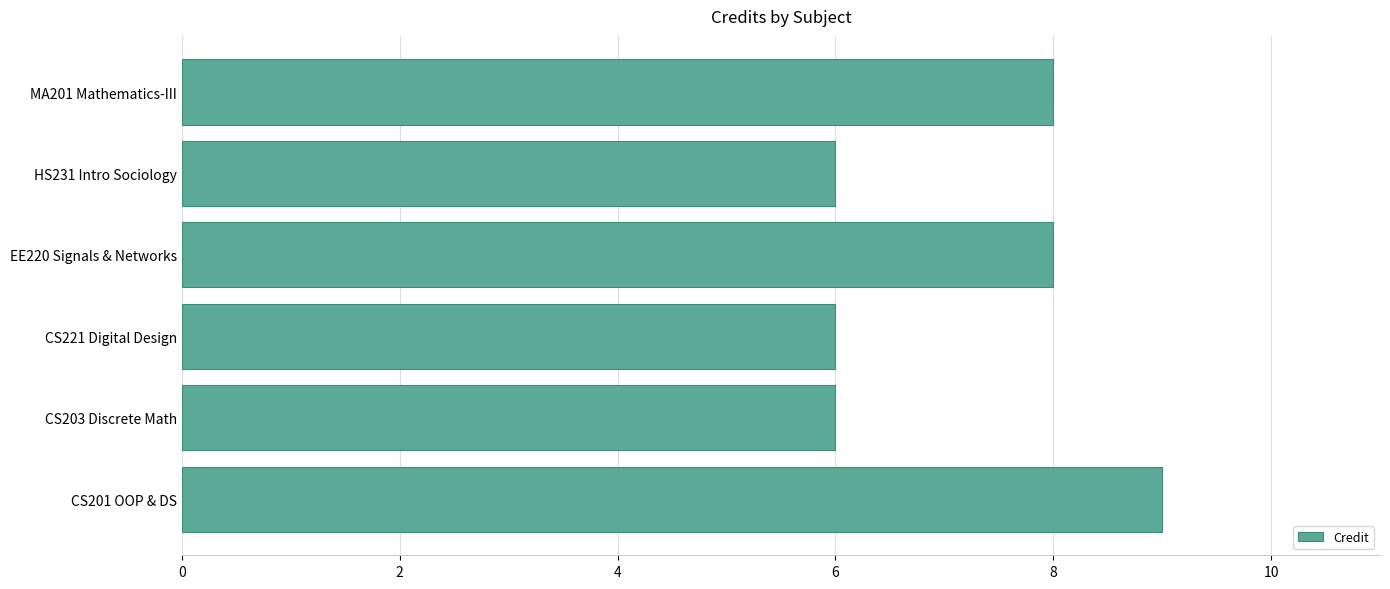

What is the smallest value displayed?

6